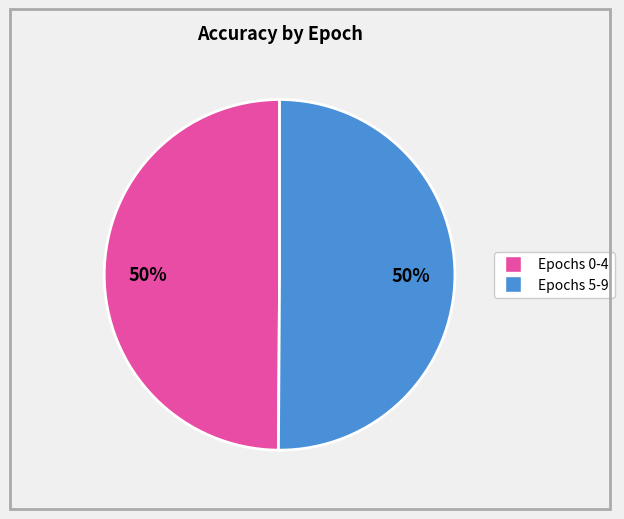

To the nearest percent, what is the average slice percentage?

50%